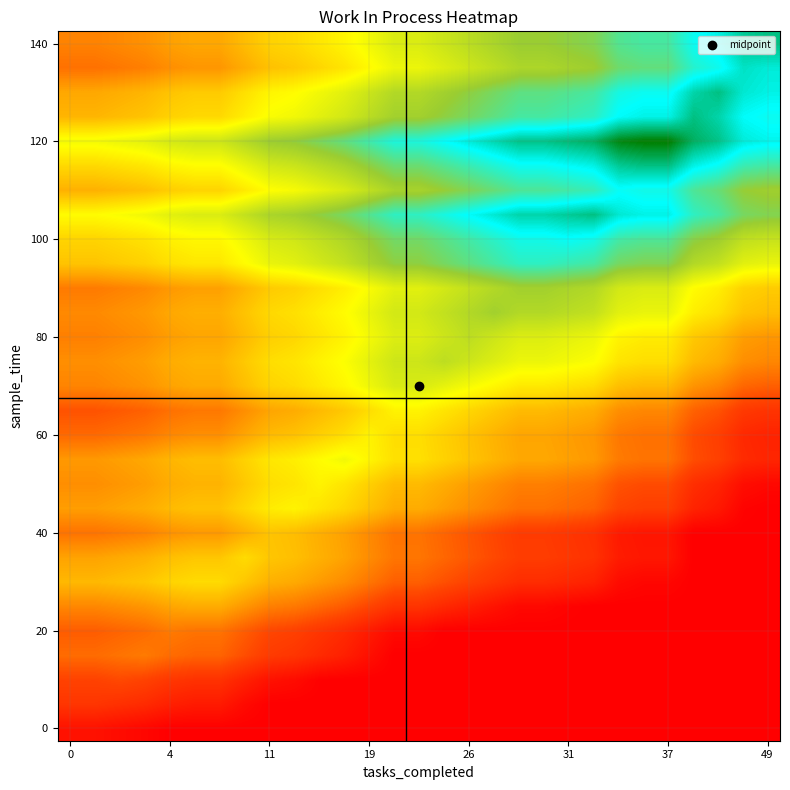

At how many categories does at least one series exceed 22?

3